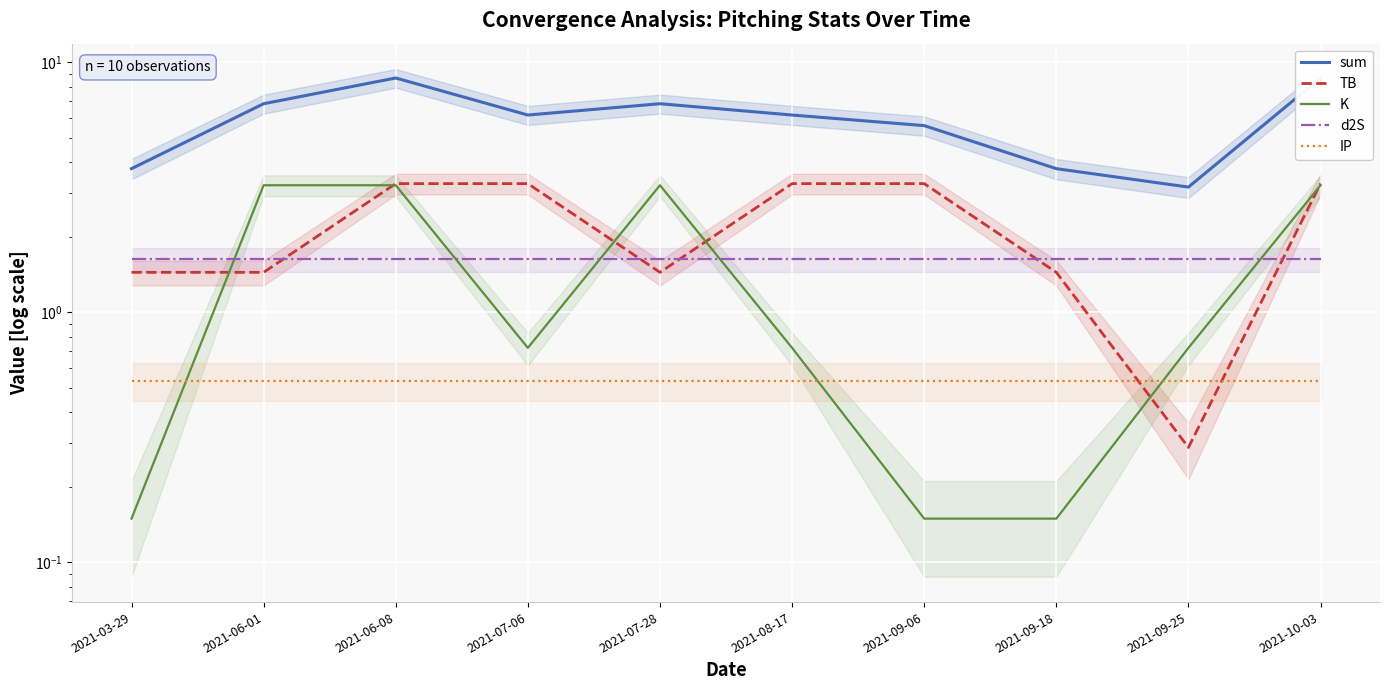

True or false: IP and d2S cross at least once.

False